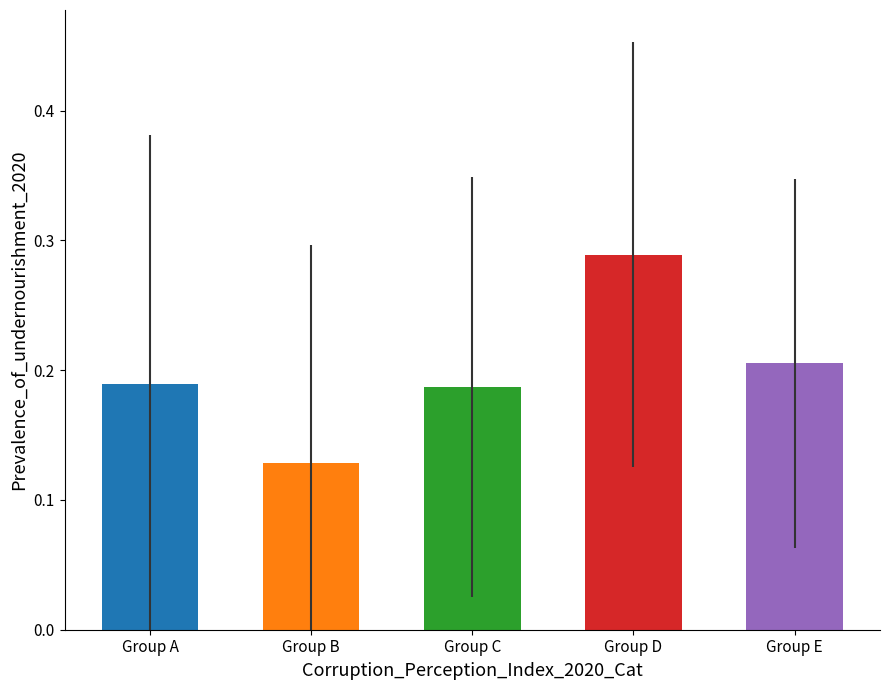

Which label corresponds to the smallest value in the chart?

Group B